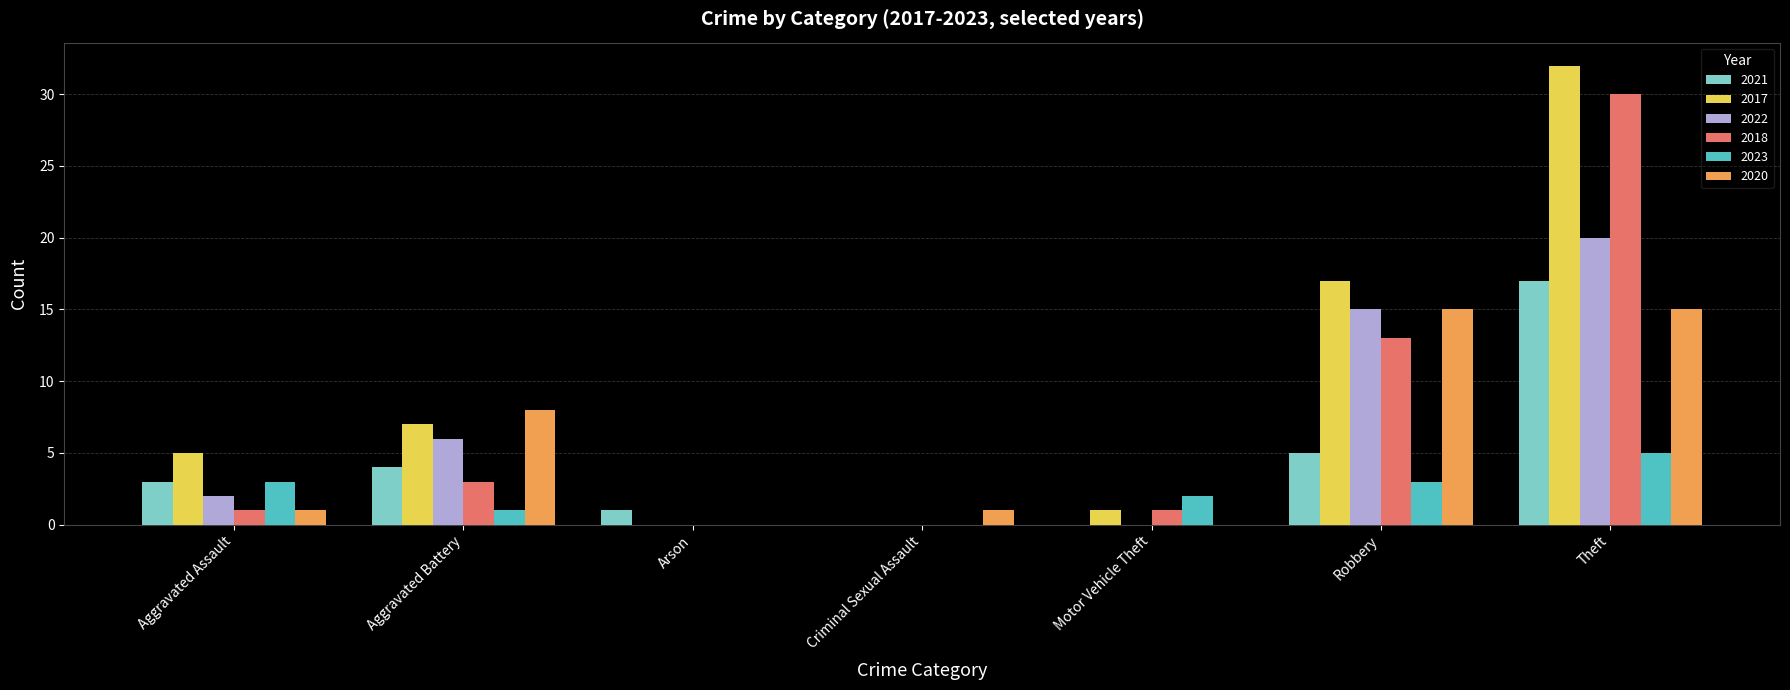

Reading left to right, transcribe all the data shown in this chart.

2021: 3	4	1	0	0	5	17
2017: 5	7	0	0	1	17	32
2022: 2	6	0	0	0	15	20
2018: 1	3	0	0	1	13	30
2023: 3	1	0	0	2	3	5
2020: 1	8	0	1	0	15	15